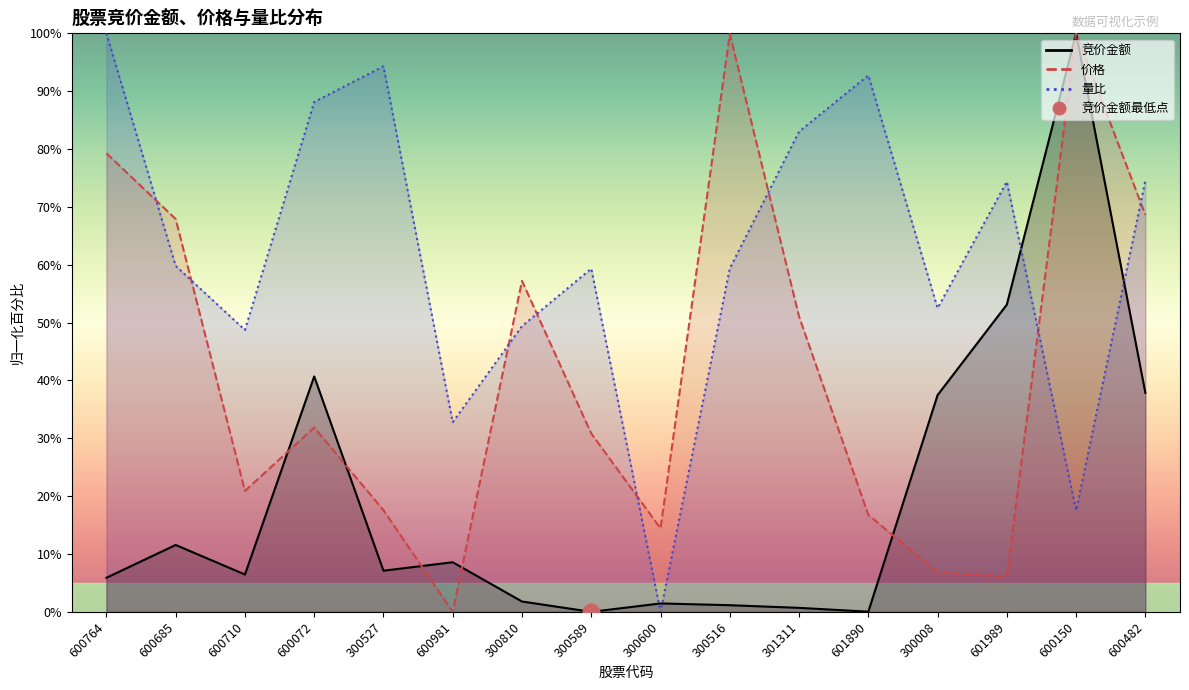

Reading left to right, extract all data points from this chart.

竞价金额: 5.9	11.6	6.4	40.7	7.1	8.6	1.8	0.0	1.5	1.1	0.7	0.0	37.5	53.1	100.0	37.8
价格: 79.3	67.9	20.9	31.9	17.6	0.0	57.2	30.8	14.4	99.9	51.1	16.8	6.8	6.1	100.0	68.6
量比: 100.0	59.8	48.7	88.1	94.3	32.8	49.4	59.3	0.0	59.3	83.0	92.7	52.5	74.4	17.5	74.6